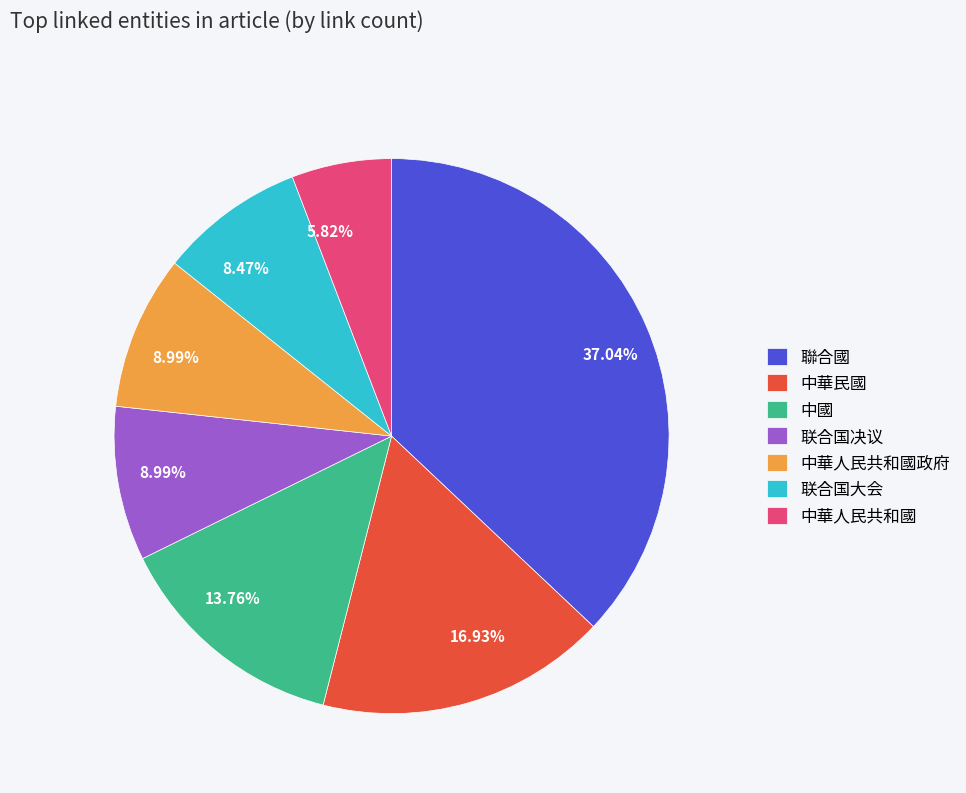

How many slices are in this pie chart?

7